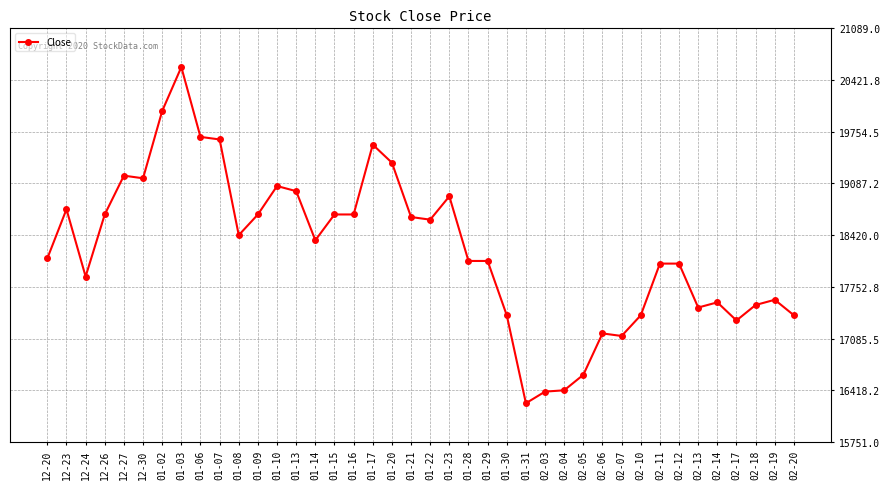

The value at 01-22 is 26704. True or false?

False